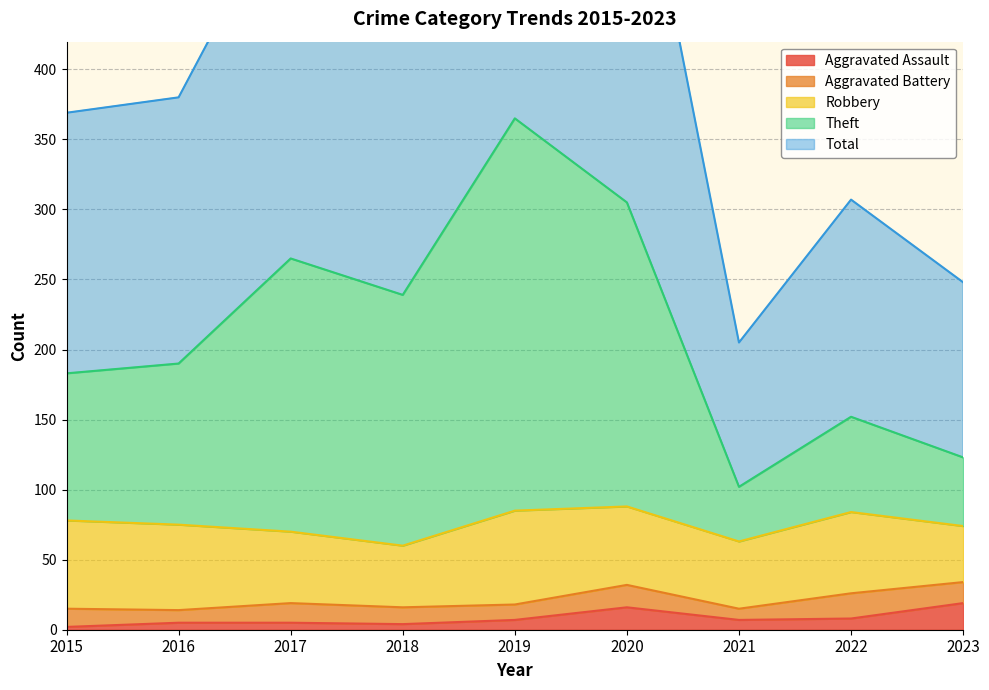

Where is the first local maximum for Aggravated Assault?

2020